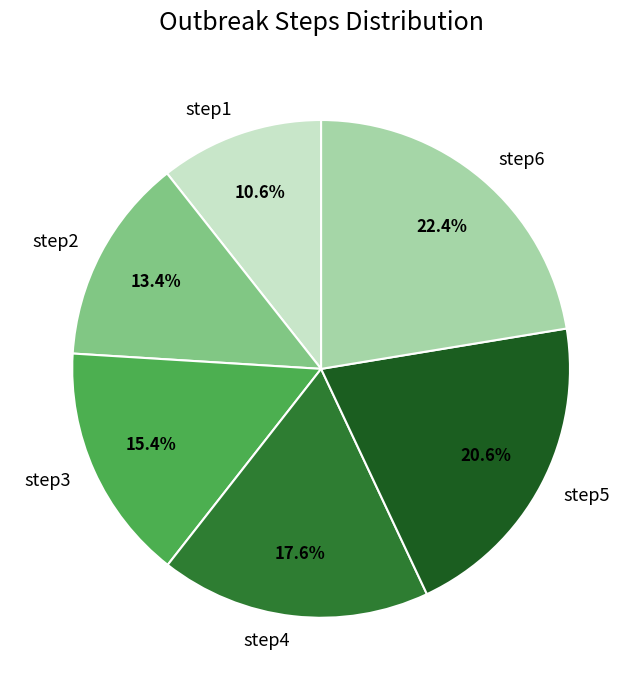

To the nearest percent, what is the difference between the largest and smallest slice percentages?

12%